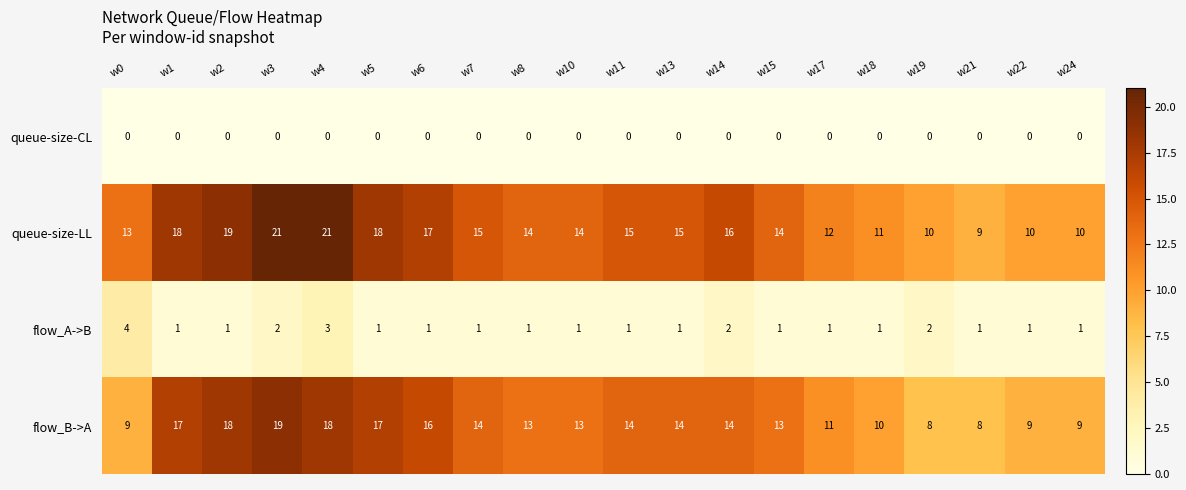

What is the difference between the maximum and second lowest values in the flow_B->A series?

11